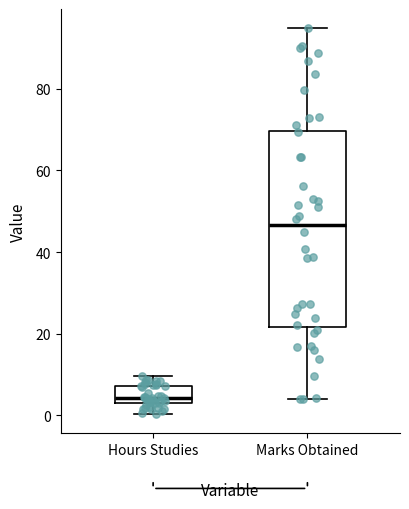

Which box has the lowest median line?

Hours Studies